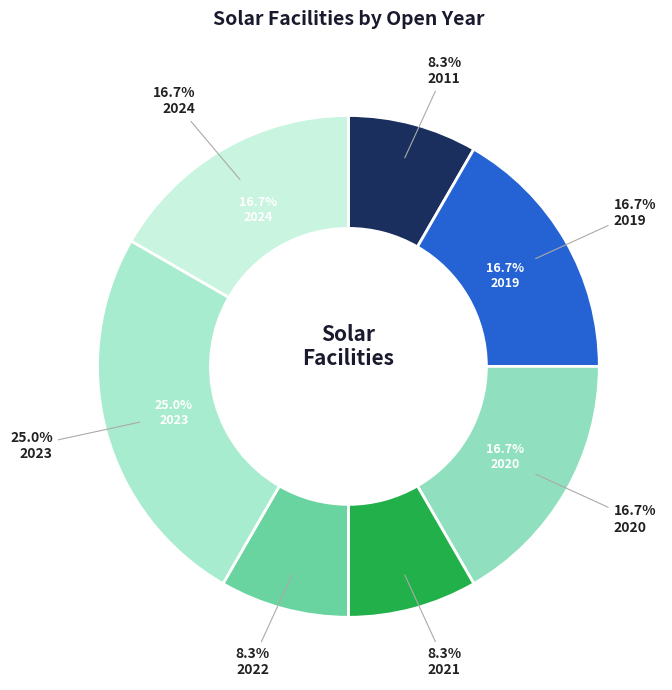

How many segments does this pie chart have?

7